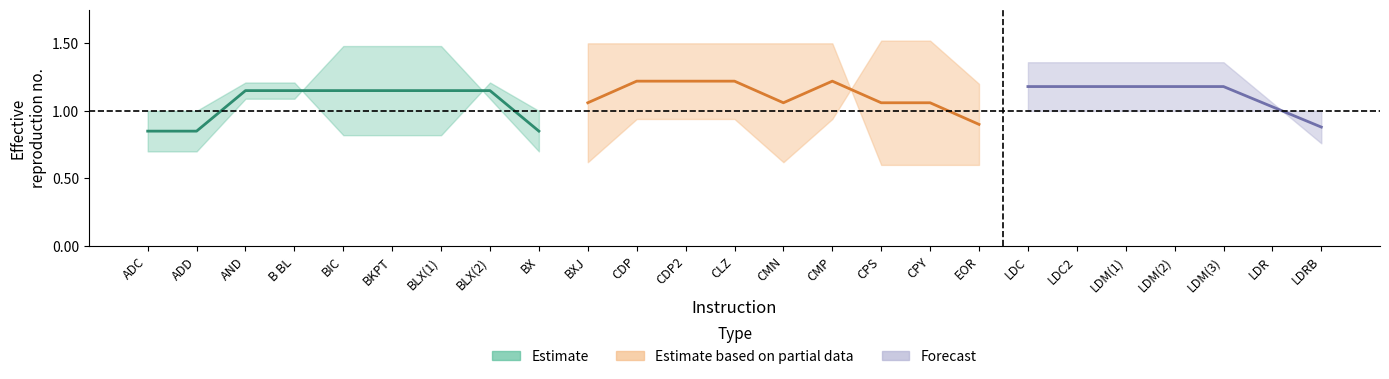

True or false: Forecast_mid and Forecast_hi intersect in this chart.

False